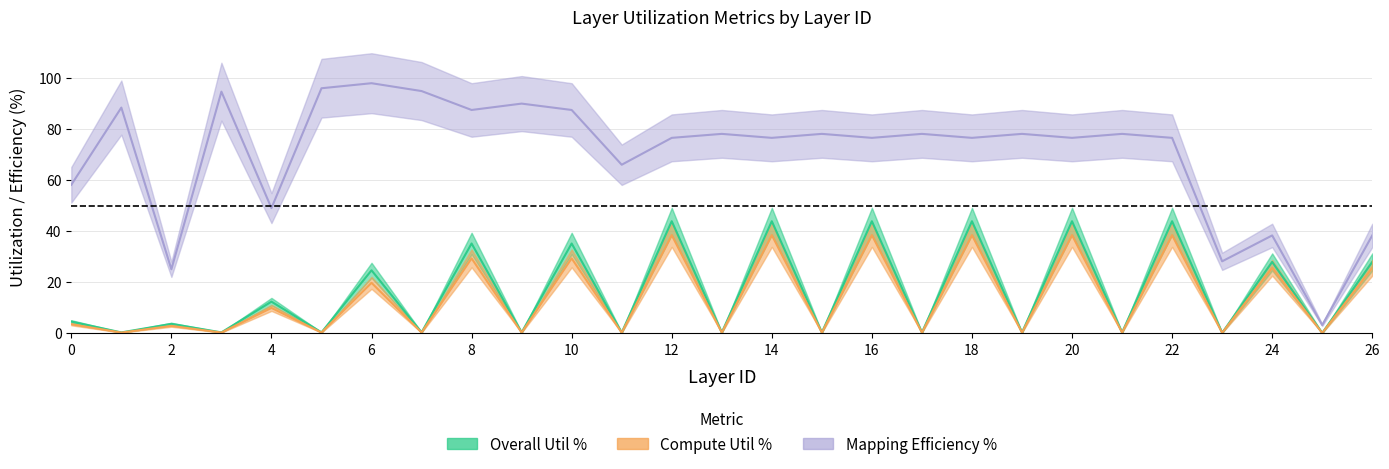

Which series changed the most between 3 and 14?

Overall Util %